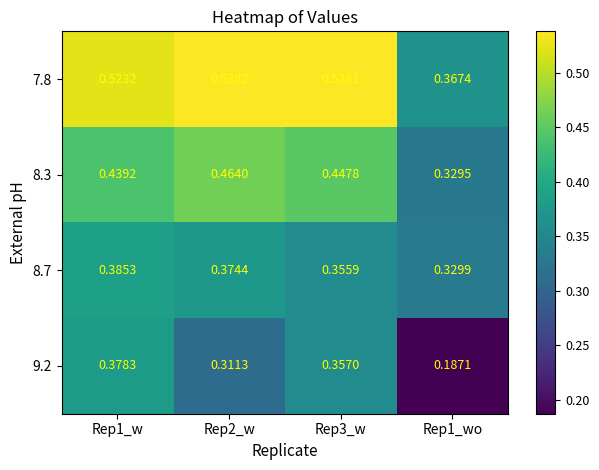

Rank the series by their maximum value, from highest to lowest.

7.8, 8.3, 8.7, 9.2